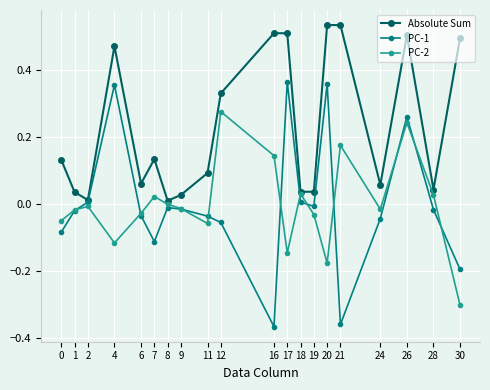

Does the chart have visible grid lines?

Yes